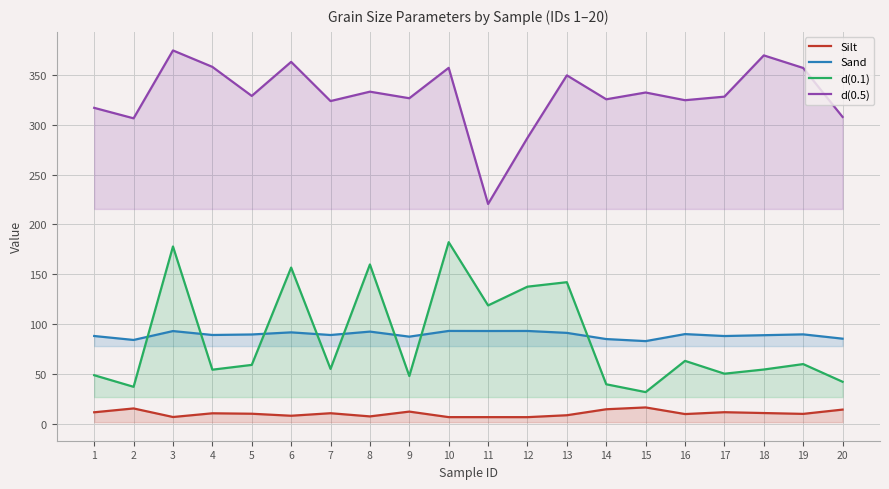

What is the spread (max minus min) of values at 6?

354.8